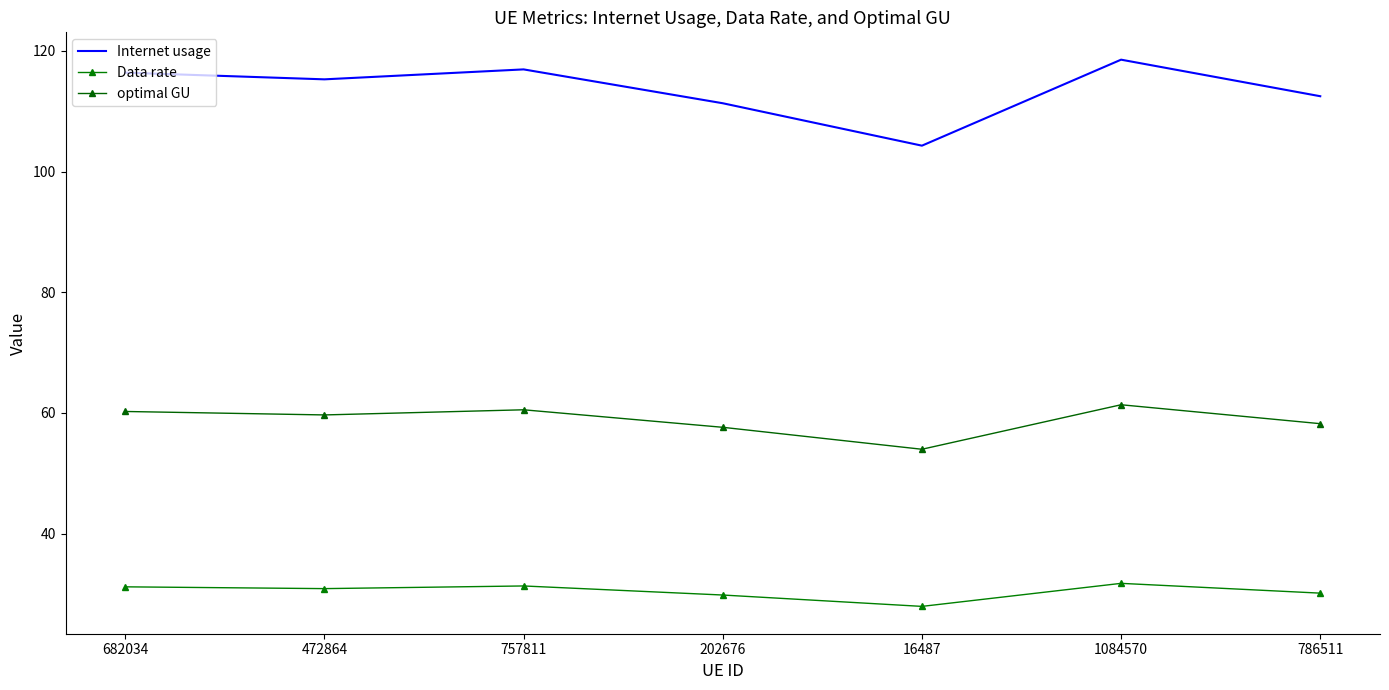

Reading left to right, list all the values displayed in this chart.

Internet usage: 116.4	115.3	116.9	111.3	104.3	118.5	112.5
Data rate: 31.2	30.9	31.3	29.8	27.9	31.8	30.1
optimal GU: 60.2	59.7	60.5	57.6	54.0	61.4	58.2